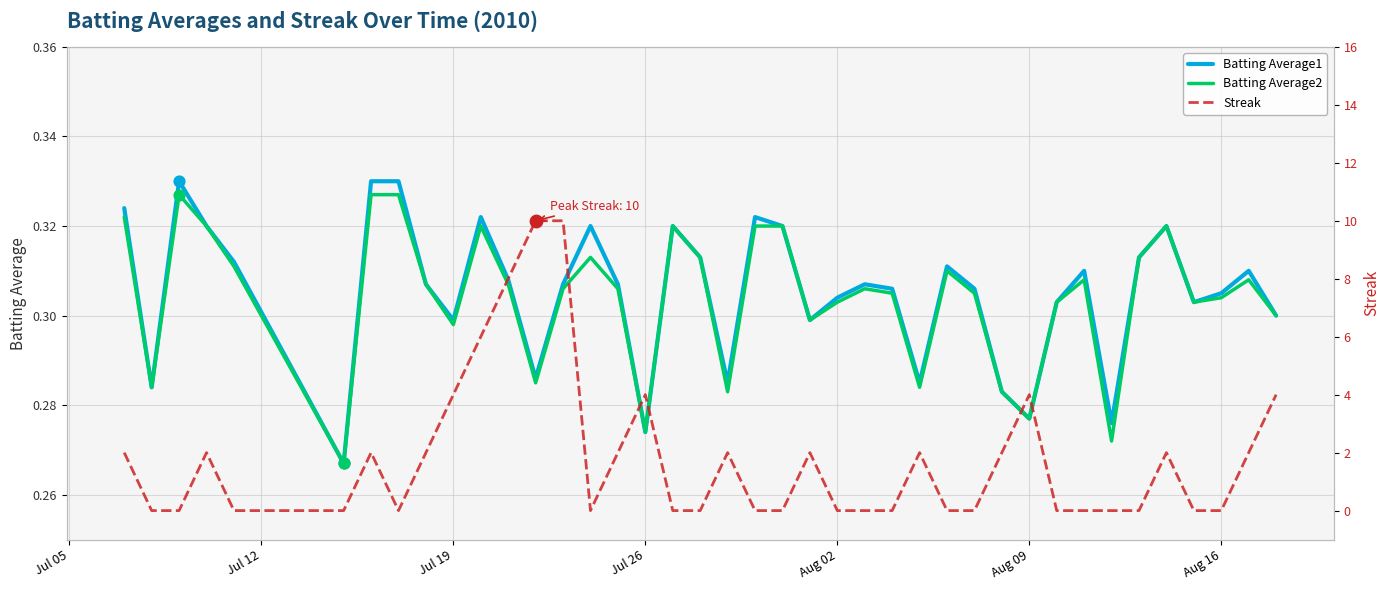

Which series reaches the minimum Y coordinate?

Streak